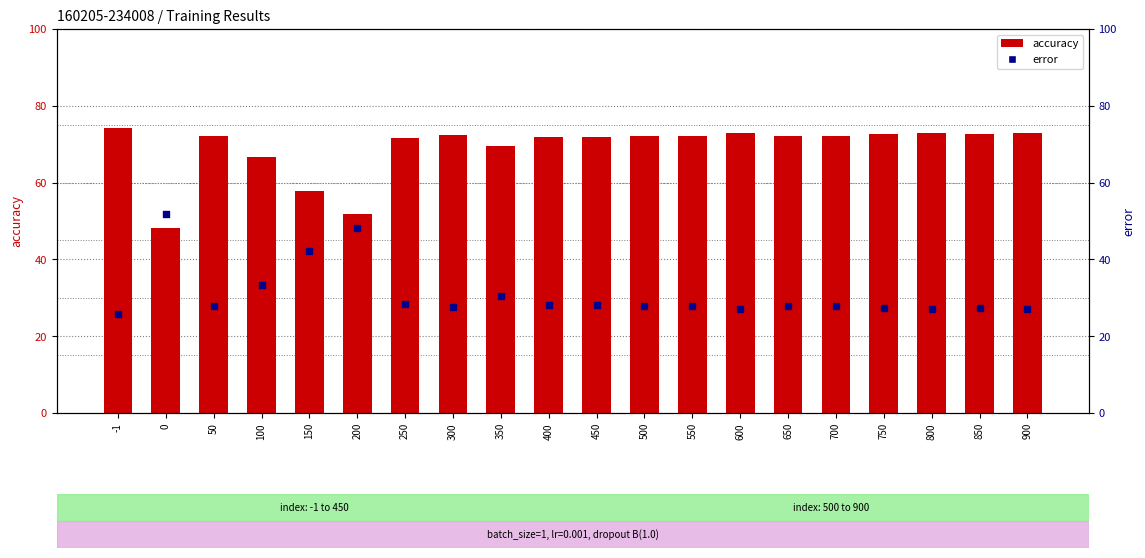

Is the value of accuracy at 550 greater than the value of error at 100?

Yes